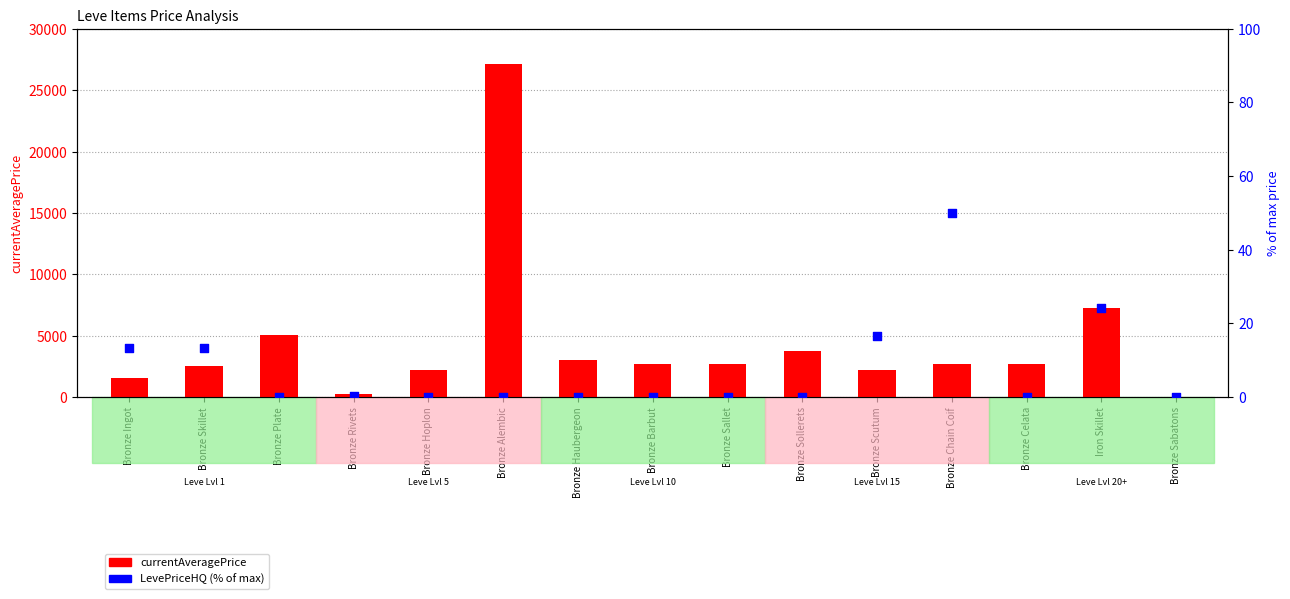

Which series has the widest spread of Y values?

currentAveragePrice